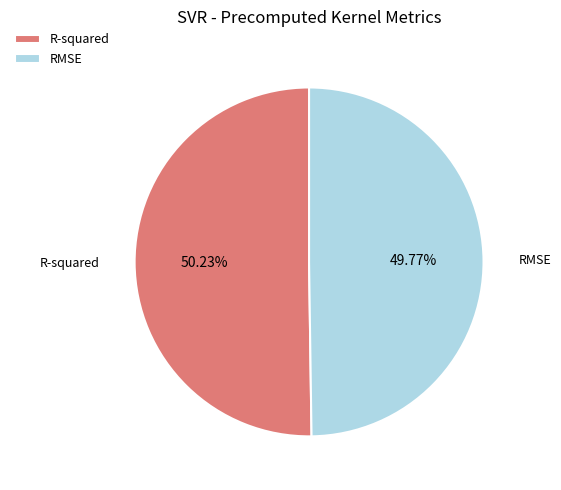

Count the number of slices in the pie.

2